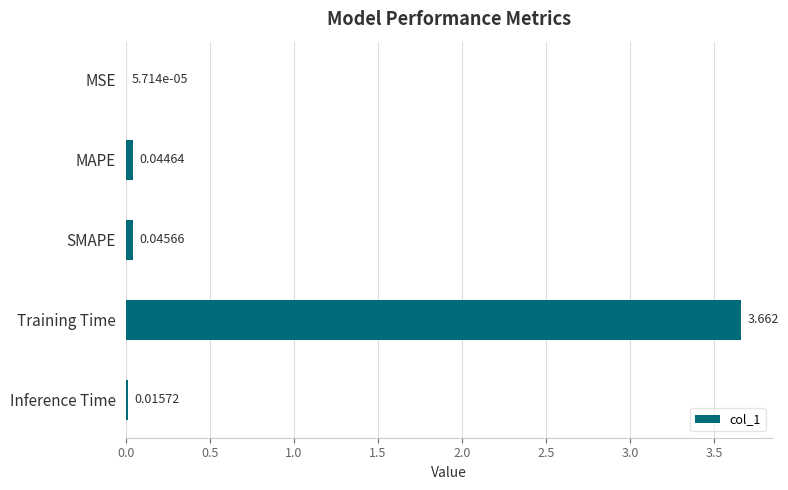

Where is the data nearest to the value 1?

SMAPE